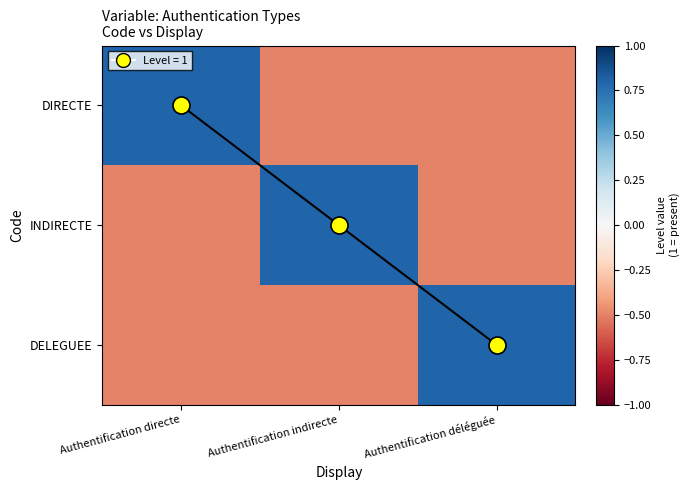

The Diagonal series shows 1.2 at Authentification directe. True or false?

False